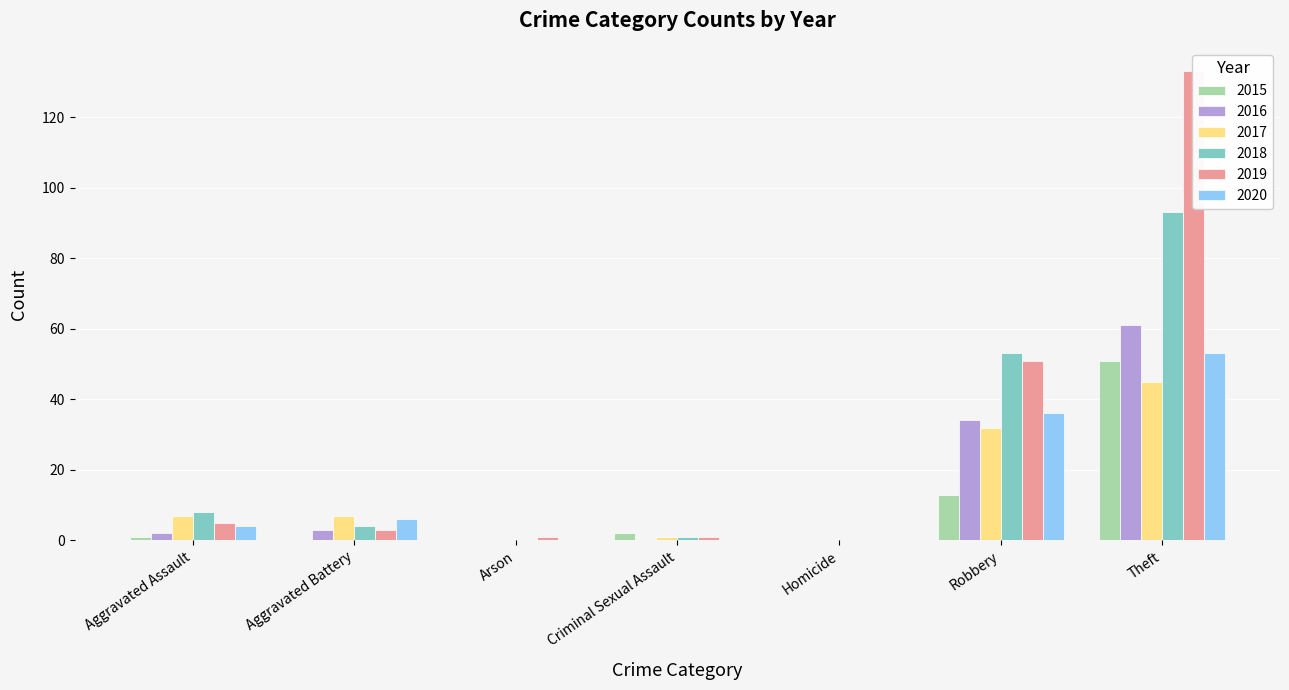

What are all the series names shown in the legend?

2015, 2016, 2017, 2018, 2019, 2020